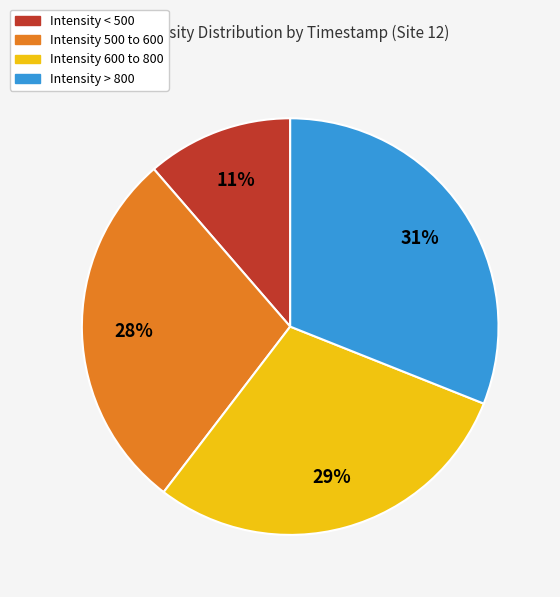

To the nearest percent, what is the average slice percentage?

25%